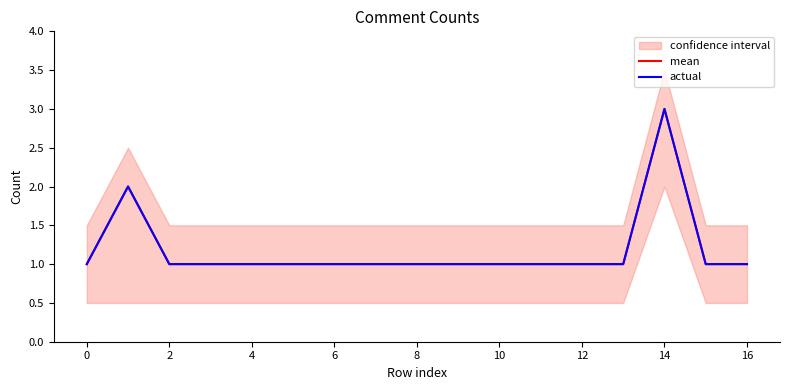

Which series has the largest range (max minus min)?

mean